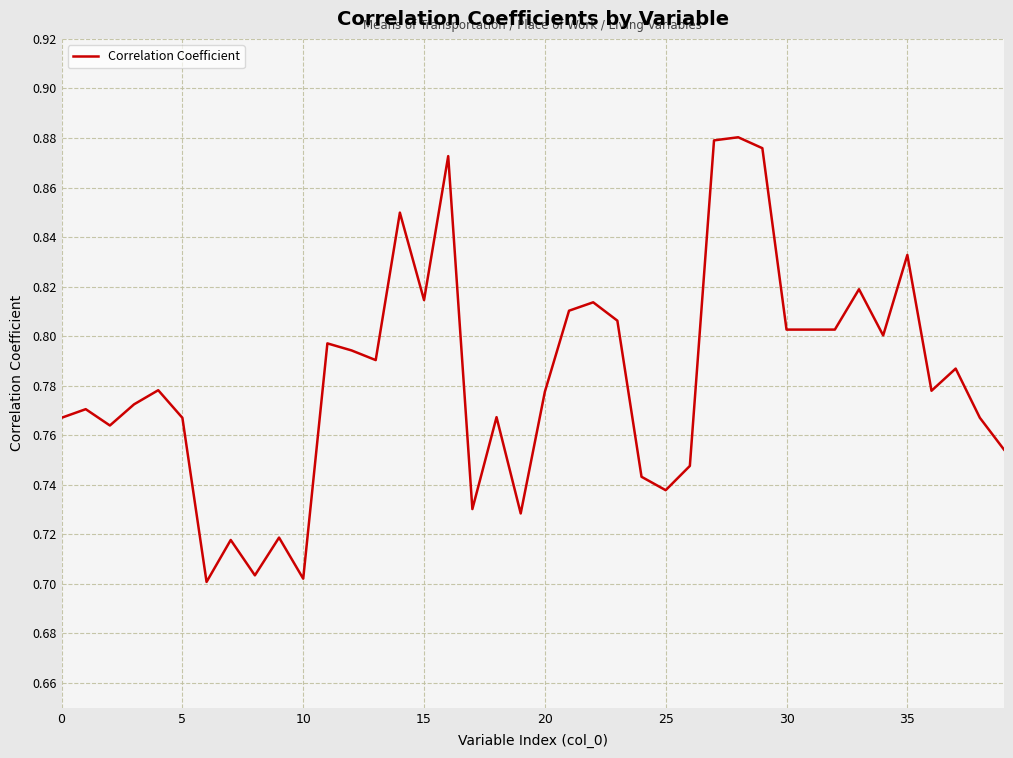

True or false: the data shows 0.7 at 10.

True